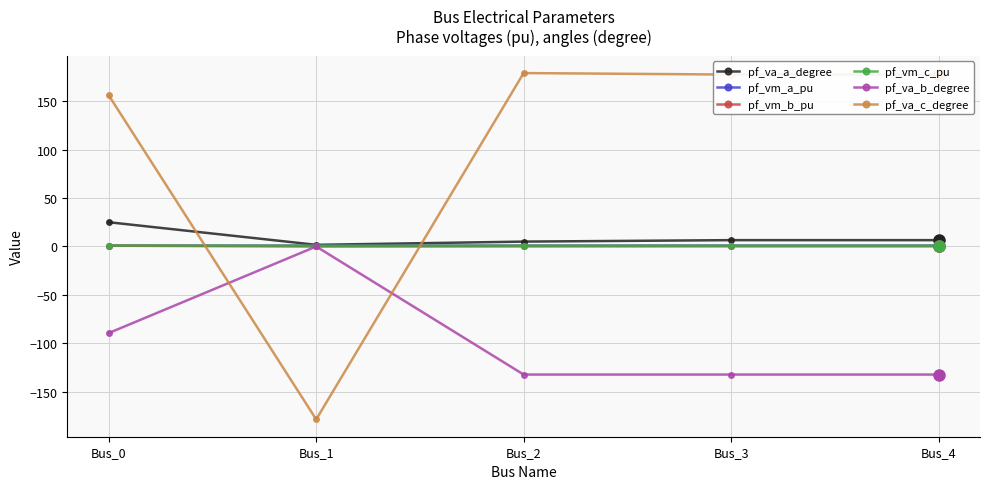

At which label does pf_va_c_degree first exceed 177?

Bus_2